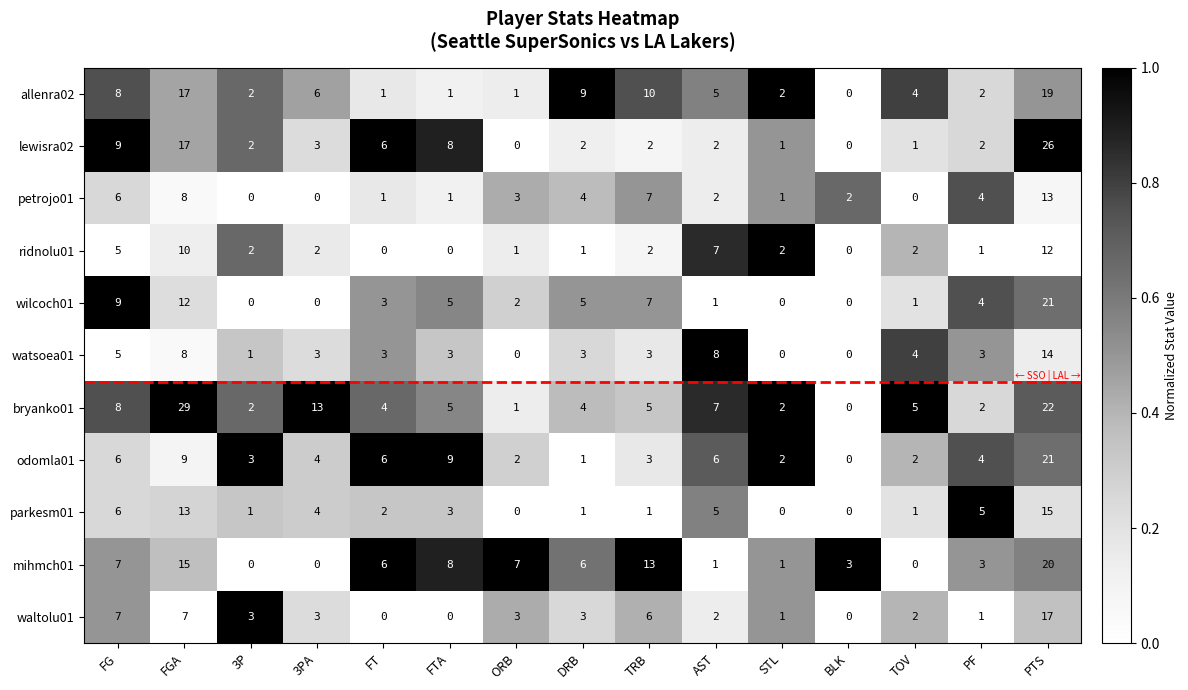

What is the average value of the allenra02 series?

6